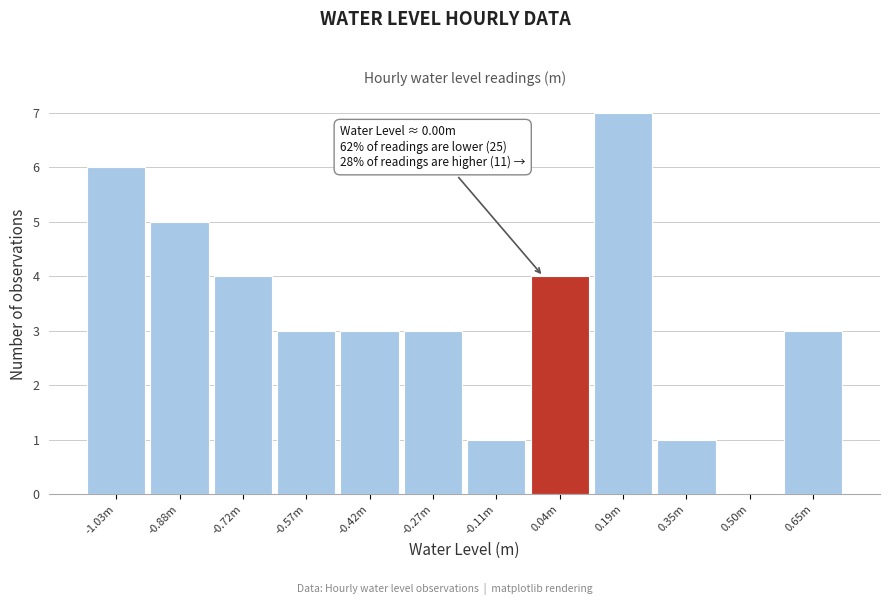

Reading left to right, extract all data points from this chart.

-1.03m=6	-0.88m=5	-0.72m=4	-0.57m=3	-0.42m=3	-0.27m=3	-0.11m=1	0.04m=4	0.19m=7	0.35m=1	0.50m=0	0.65m=3